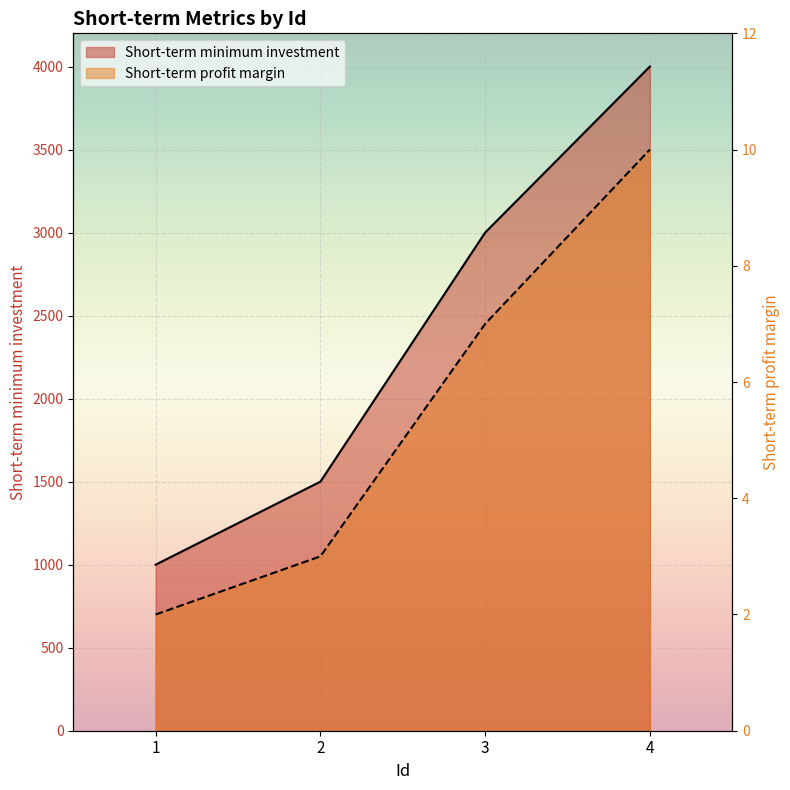

Between 2 and 4, which series saw the biggest shift?

Short-term minimum investment